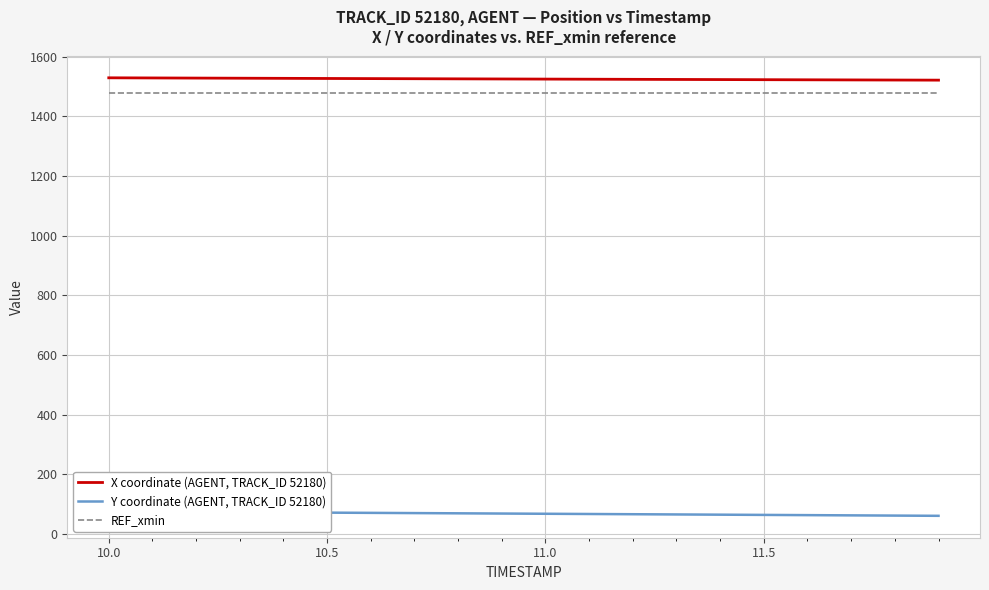

What is the minimum value for X coordinate (AGENT, TRACK_ID 52180)?

1521.2